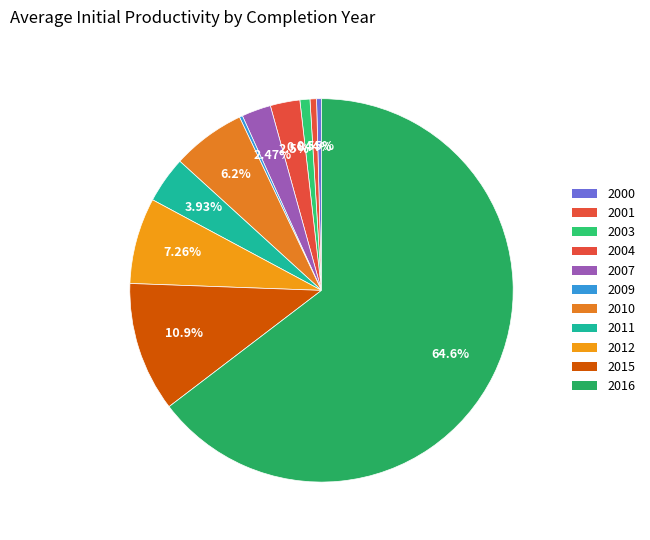

The 2015 slice represents 1% of the pie. True or false?

False